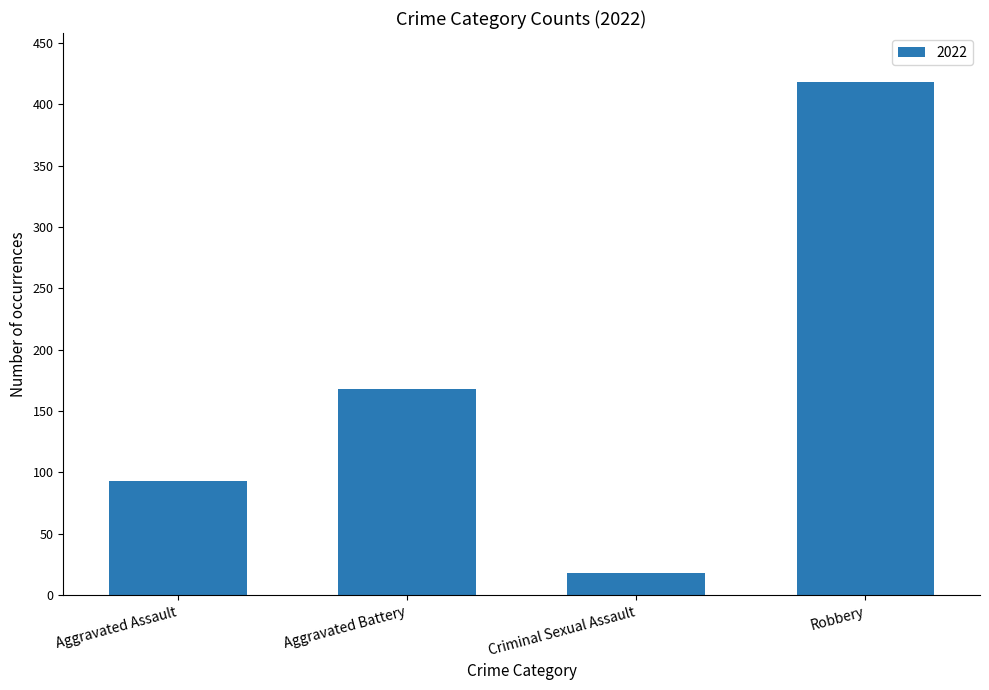

What is the value of the 4th bar from the left?

418